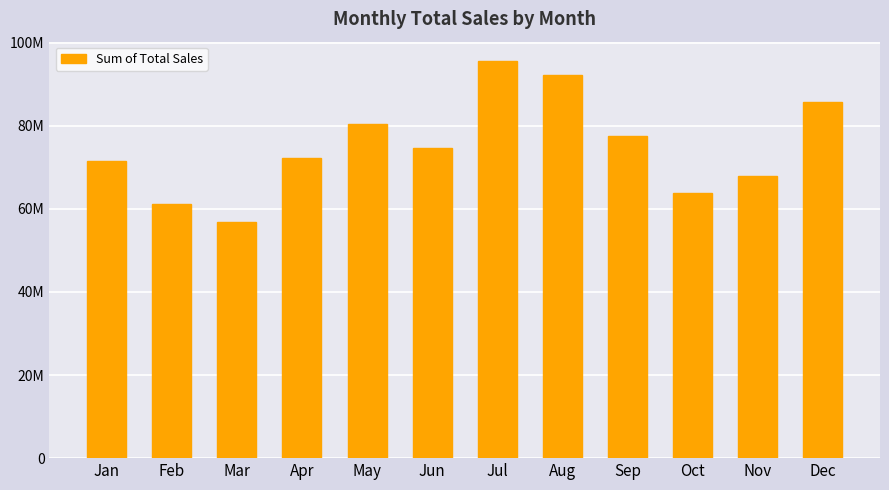

Approximately how many times larger is the value at Oct compared to Jan?

0.9